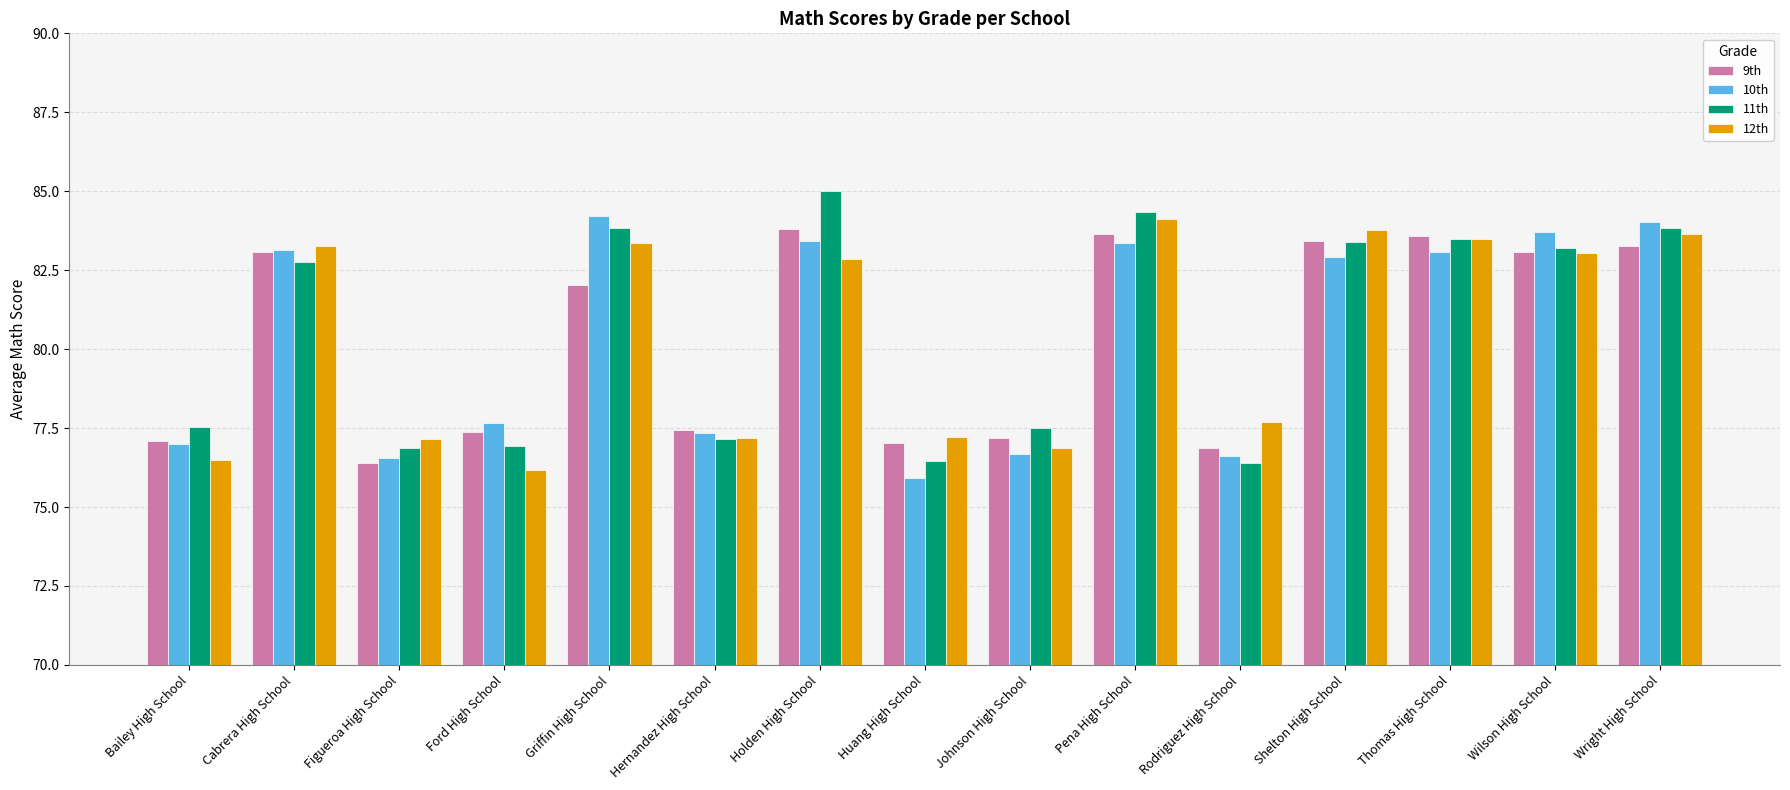

What is the total value across all series at Bailey High School?

308.1